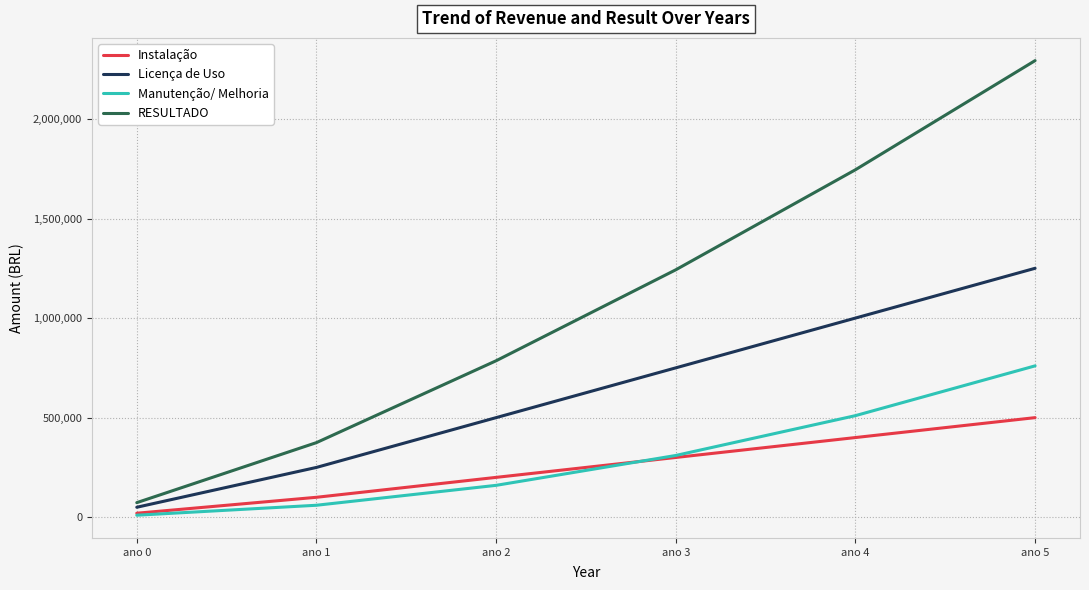

Is the value of Manutenção/ Melhoria at ano 3 greater than the value of Instalação at ano 0?

Yes